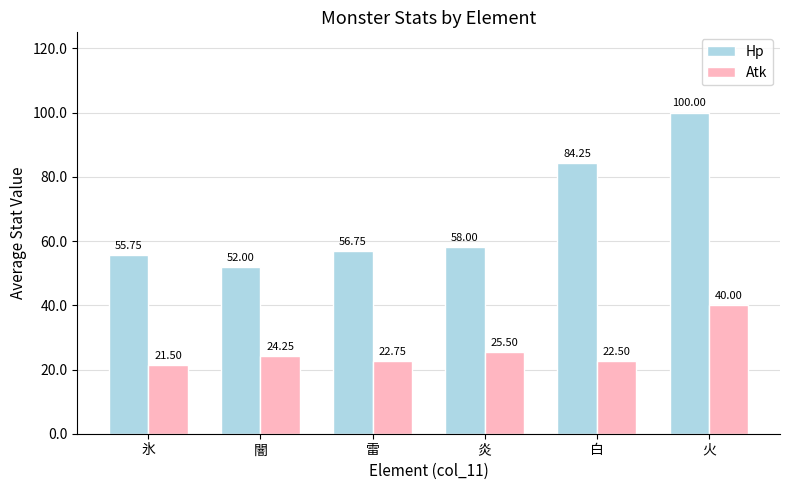

What is the sum of all Atk values?

156.5